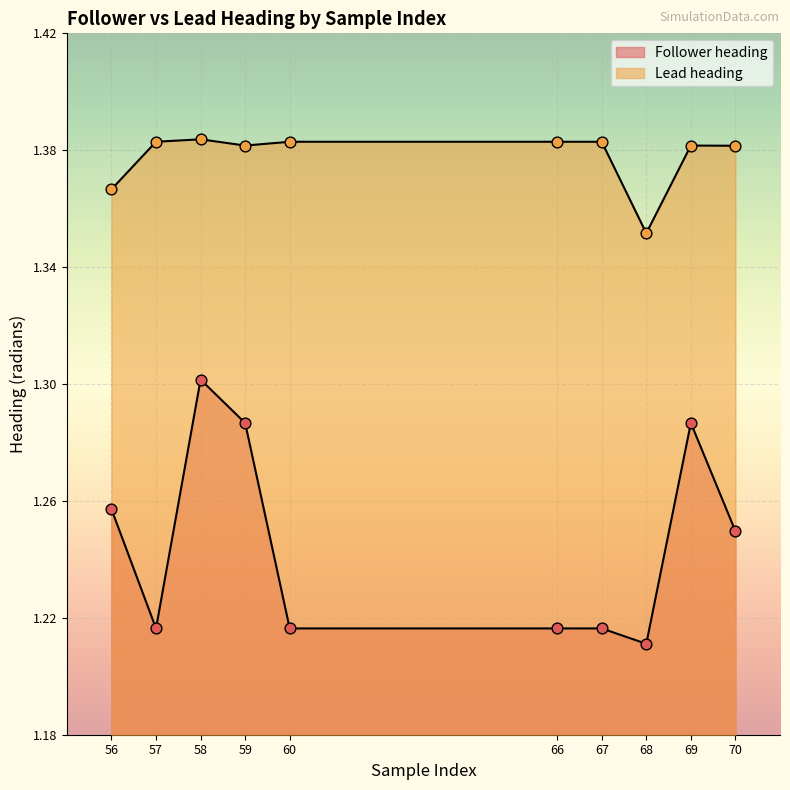

Which series contains the highest Y value?

Lead heading